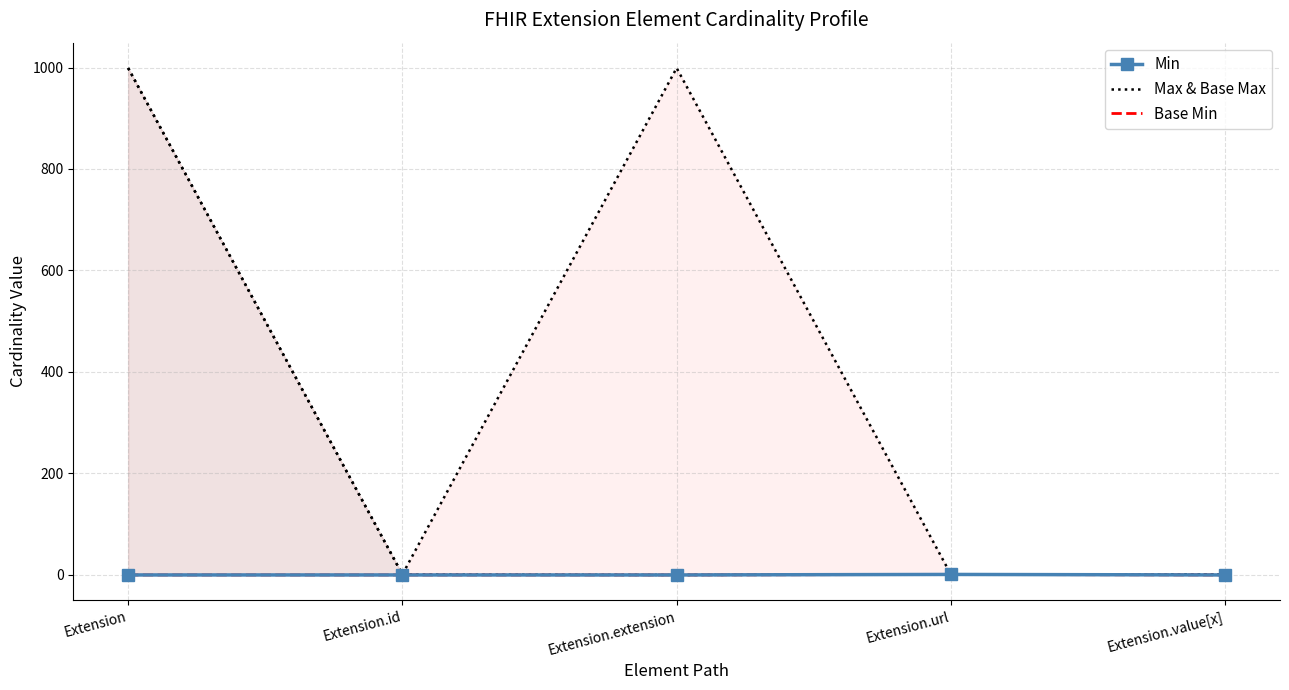

At which category is the sum across all series the highest?

Extension